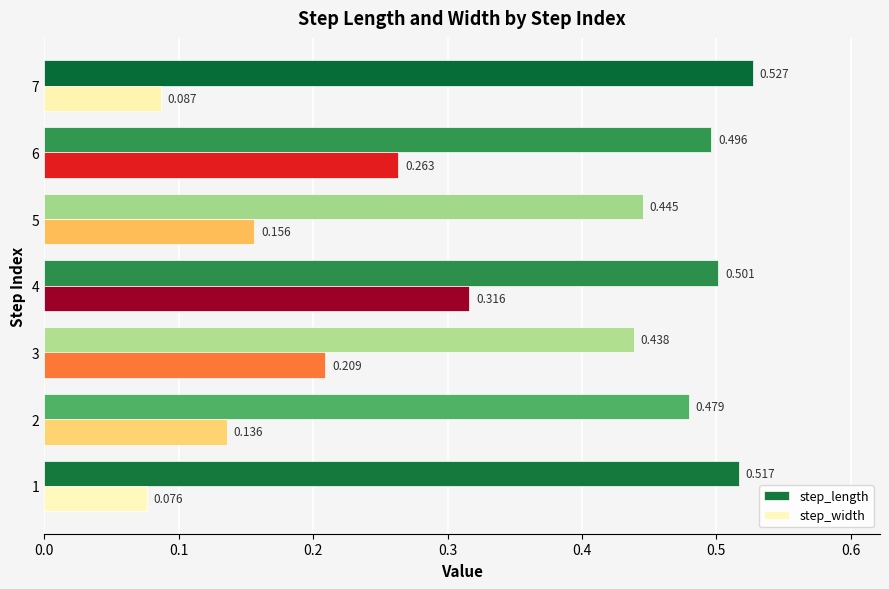

Which series has the largest total across all categories?

step_length